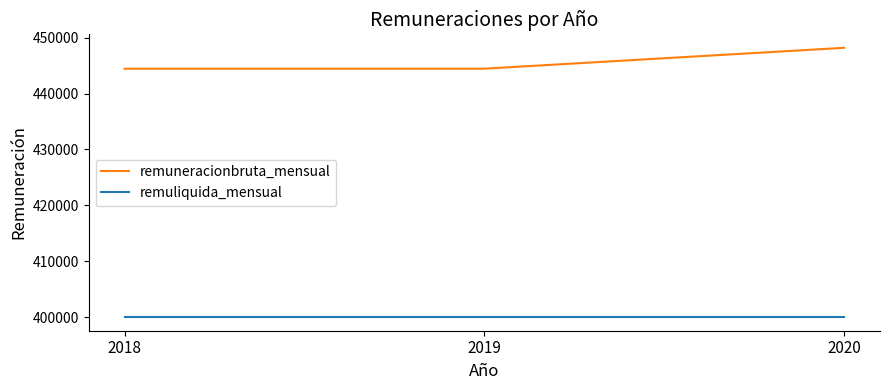

What is the smallest value displayed?

400000